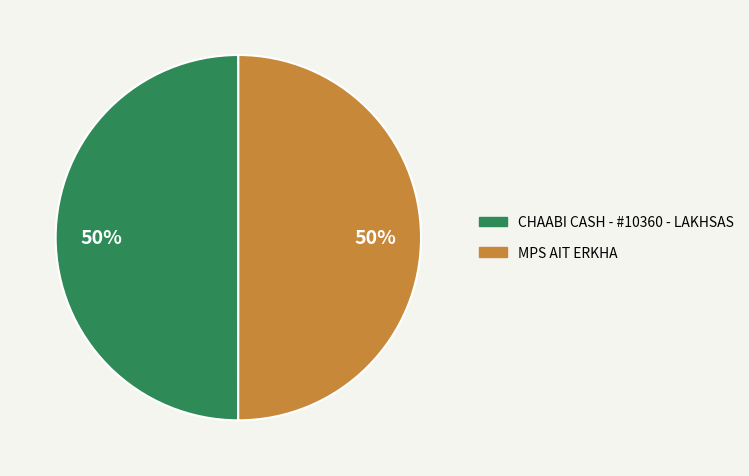

The CHAABI CASH - #10360 - LAKHSAS slice represents 50% of the pie. True or false?

True